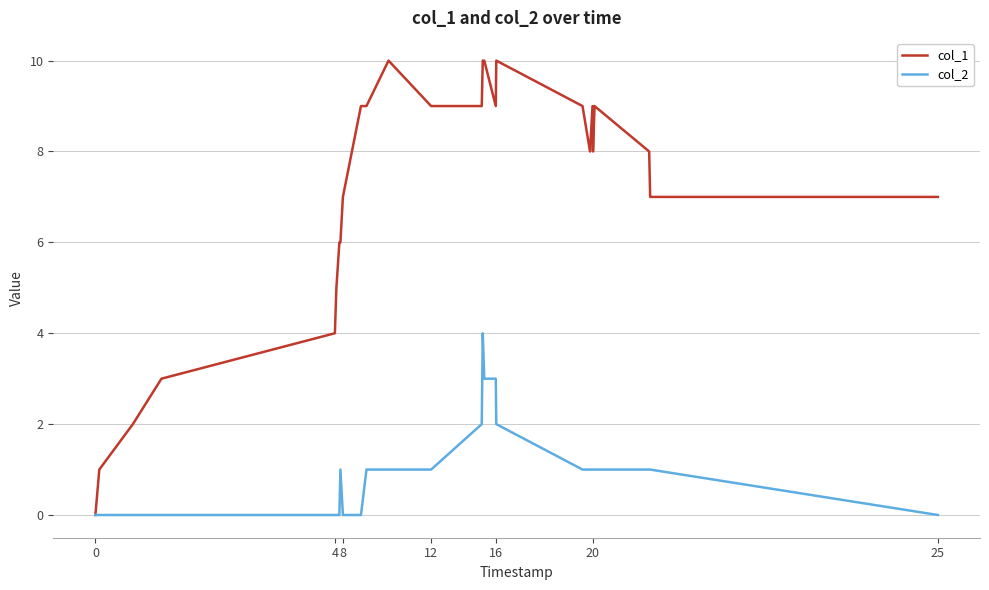

Reading left to right, transcribe all the data shown in this chart.

col_1: 0	1	2	3	4	5	6	6	7	9	9	10	9	9	10	10	9	10	9	8	9	8	9	8	7	7
col_2: 0	0	0	0	0	0	0	1	0	0	1	1	1	2	4	3	3	2	1	1	1	1	1	1	1	0